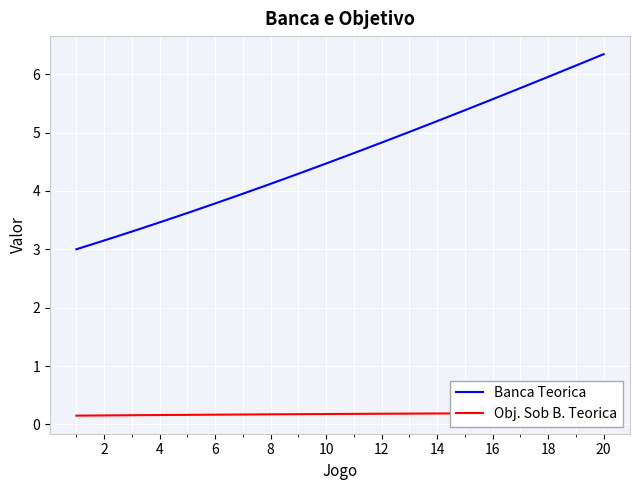

The value of Banca Teorica at 14 is 5.2. True or false?

True